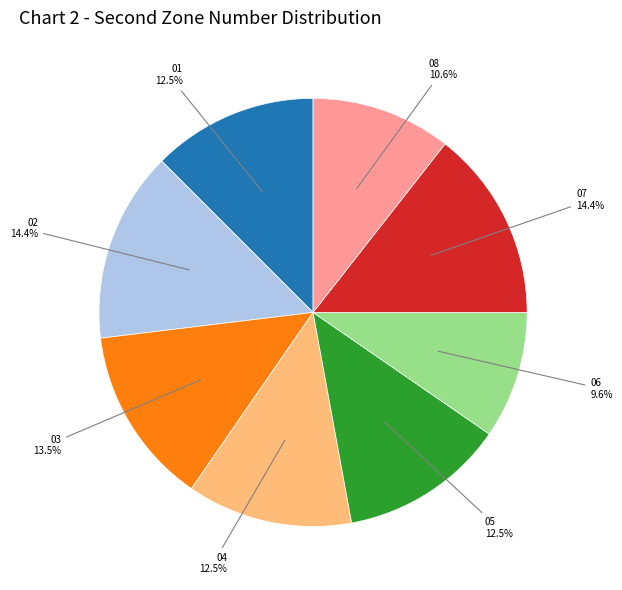

Is there a majority slice in this chart?

No